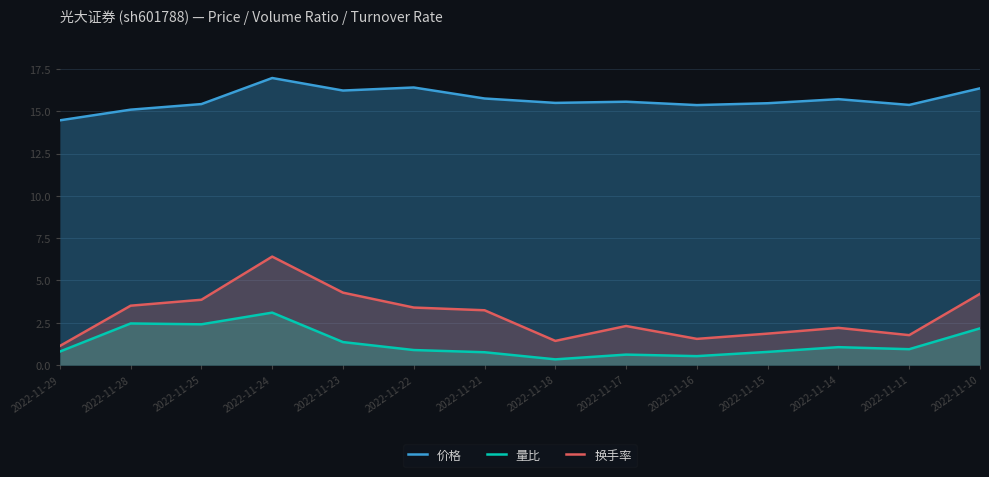

Reading right to left, extract all data points from this chart.

价格: 2022-11-10=16.4	2022-11-11=15.4	2022-11-14=15.7	2022-11-15=15.5	2022-11-16=15.4	2022-11-17=15.6	2022-11-18=15.5	2022-11-21=15.8	2022-11-22=16.4	2022-11-23=16.2	2022-11-24=17.0	2022-11-25=15.4	2022-11-28=15.1	2022-11-29=14.5
量比: 2022-11-10=2.2	2022-11-11=0.9	2022-11-14=1.1	2022-11-15=0.8	2022-11-16=0.5	2022-11-17=0.6	2022-11-18=0.3	2022-11-21=0.8	2022-11-22=0.9	2022-11-23=1.4	2022-11-24=3.1	2022-11-25=2.4	2022-11-28=2.5	2022-11-29=0.8
换手率: 2022-11-10=4.2	2022-11-11=1.8	2022-11-14=2.2	2022-11-15=1.9	2022-11-16=1.6	2022-11-17=2.3	2022-11-18=1.4	2022-11-21=3.2	2022-11-22=3.4	2022-11-23=4.3	2022-11-24=6.4	2022-11-25=3.9	2022-11-28=3.5	2022-11-29=1.1